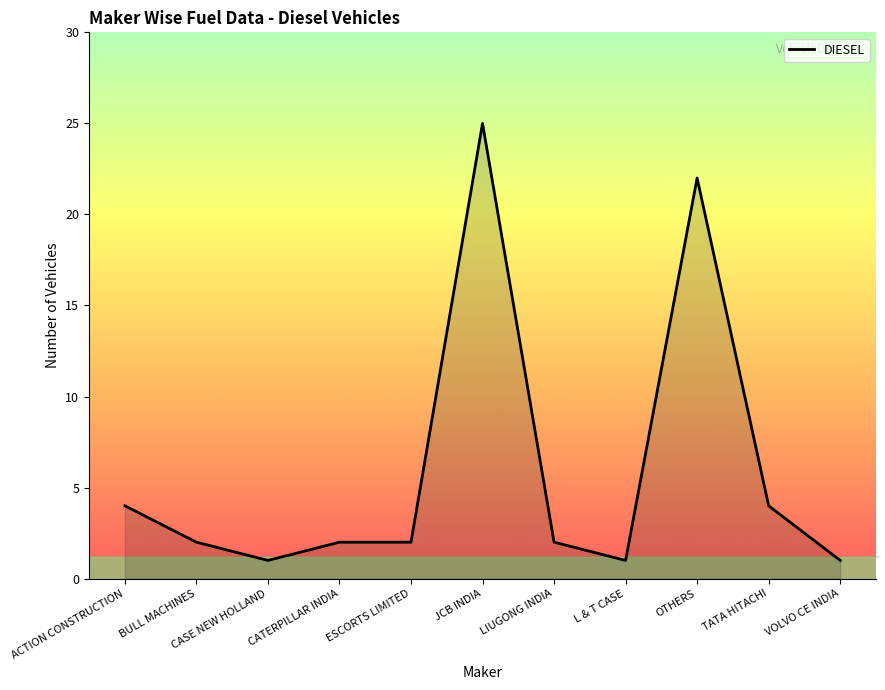

Between L & T CASE and CATERPILLAR INDIA, which is larger?

CATERPILLAR INDIA